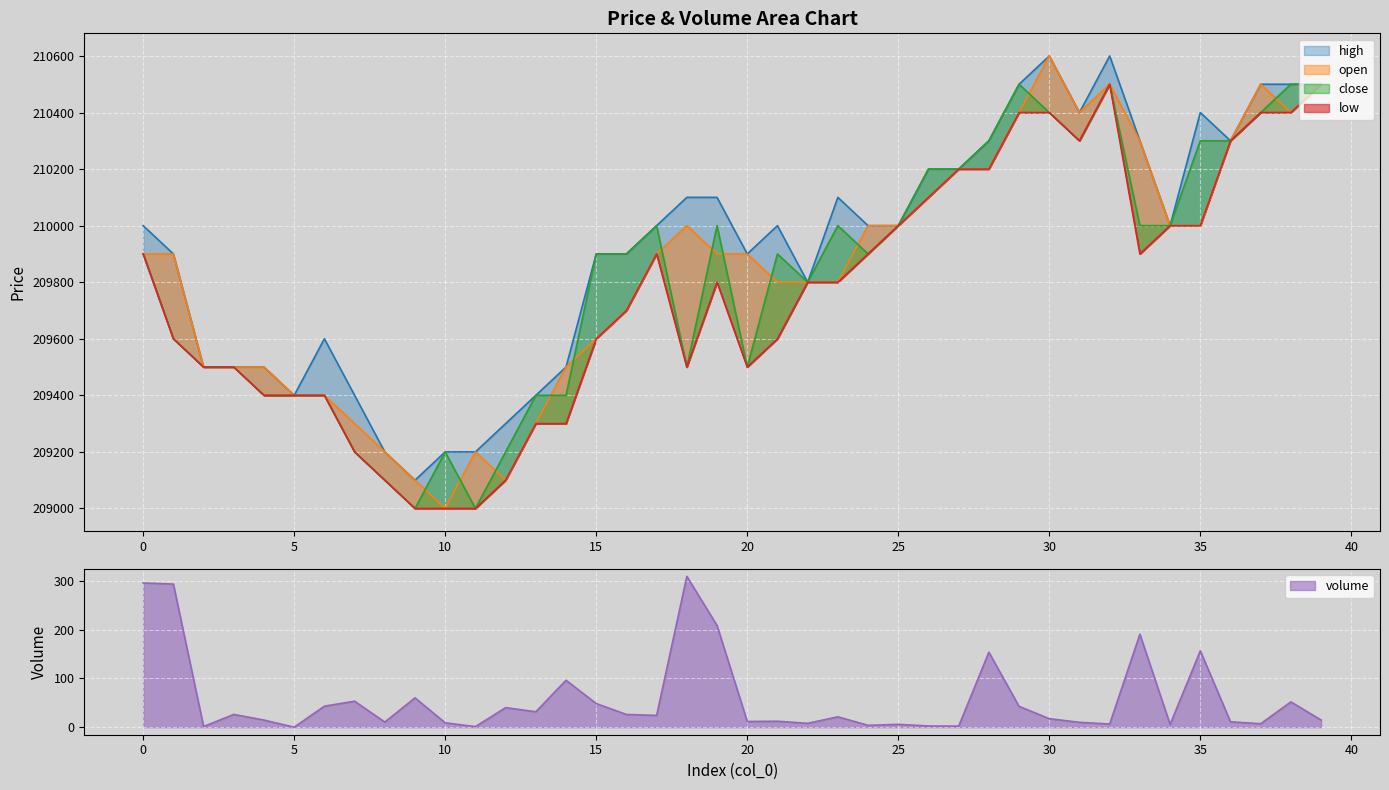

Reading left to right, extract all data points from this chart.

high: 210000.0	209900.0	209500.0	209500.0	209500.0	209400.0	209600.0	209400.0	209200.0	209100.0	209200.0	209200.0	209300.0	209400.0	209500.0	209900.0	209900.0	210000.0	210100.0	210100.0	209900.0	210000.0	209800.0	210100.0	210000.0	210000.0	210200.0	210200.0	210300.0	210500.0	210600.0	210400.0	210600.0	210300.0	210000.0	210400.0	210300.0	210500.0	210500.0	210500.0
open: 209900.0	209900.0	209500.0	209500.0	209500.0	209400.0	209400.0	209300.0	209200.0	209100.0	209000.0	209200.0	209100.0	209300.0	209500.0	209600.0	209700.0	209900.0	210000.0	209900.0	209900.0	209800.0	209800.0	209800.0	210000.0	210000.0	210100.0	210200.0	210200.0	210400.0	210600.0	210400.0	210500.0	210300.0	210000.0	210000.0	210300.0	210500.0	210400.0	210500.0
close: 209900.0	209600.0	209500.0	209500.0	209400.0	209400.0	209400.0	209200.0	209100.0	209000.0	209200.0	209000.0	209200.0	209400.0	209400.0	209900.0	209900.0	210000.0	209500.0	210000.0	209500.0	209900.0	209800.0	210000.0	209900.0	210000.0	210200.0	210200.0	210300.0	210500.0	210400.0	210300.0	210500.0	210000.0	210000.0	210300.0	210300.0	210400.0	210500.0	210500.0
low: 209900.0	209600.0	209500.0	209500.0	209400.0	209400.0	209400.0	209200.0	209100.0	209000.0	209000.0	209000.0	209100.0	209300.0	209300.0	209600.0	209700.0	209900.0	209500.0	209800.0	209500.0	209600.0	209800.0	209800.0	209900.0	210000.0	210100.0	210200.0	210200.0	210400.0	210400.0	210300.0	210500.0	209900.0	210000.0	210000.0	210300.0	210400.0	210400.0	210500.0
volume: 296.2	293.8	1.3	26.2	14.6	0.0	43.1	53.3	10.4	60.2	9.0	1.2	40.1	31.6	96.4	48.5	26.1	24.2	309.7	208.7	11.7	12.2	7.9	21.3	3.8	5.8	2.5	2.2	153.9	42.7	17.5	10.0	6.5	191.0	5.7	156.8	11.1	7.1	52.0	14.7